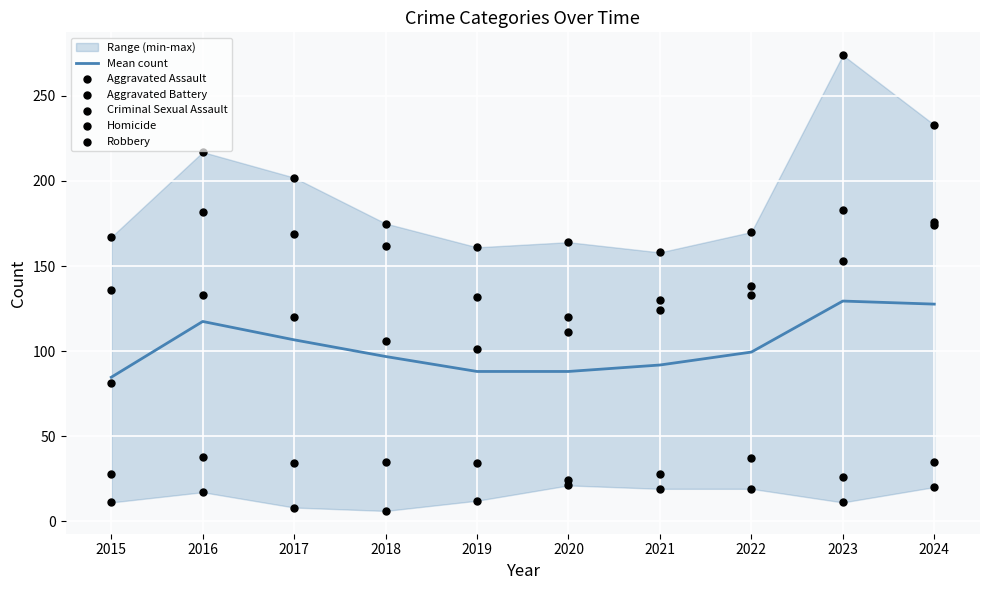

Which series reaches the minimum Y coordinate?

Homicide